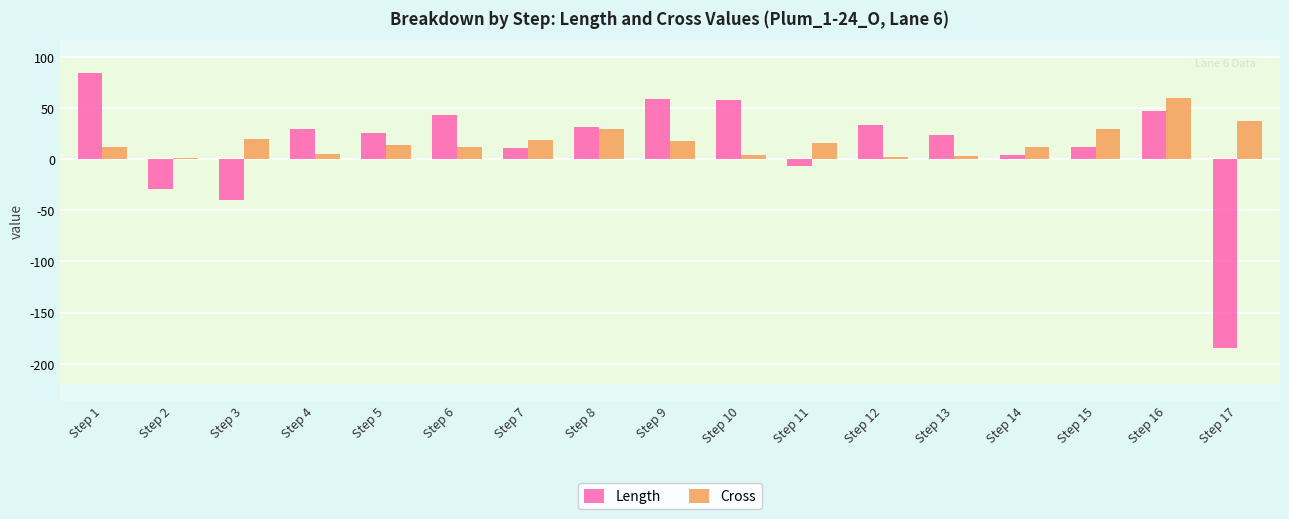

The value of Cross at Step 7 is 19. True or false?

True